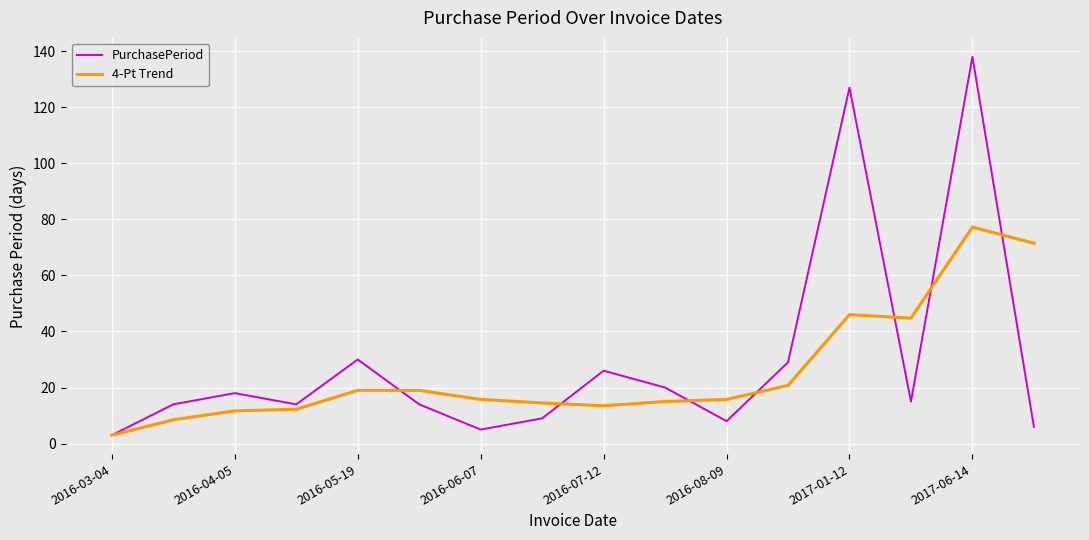

List the series in order of their peak value, lowest first.

4-Pt Trend, PurchasePeriod